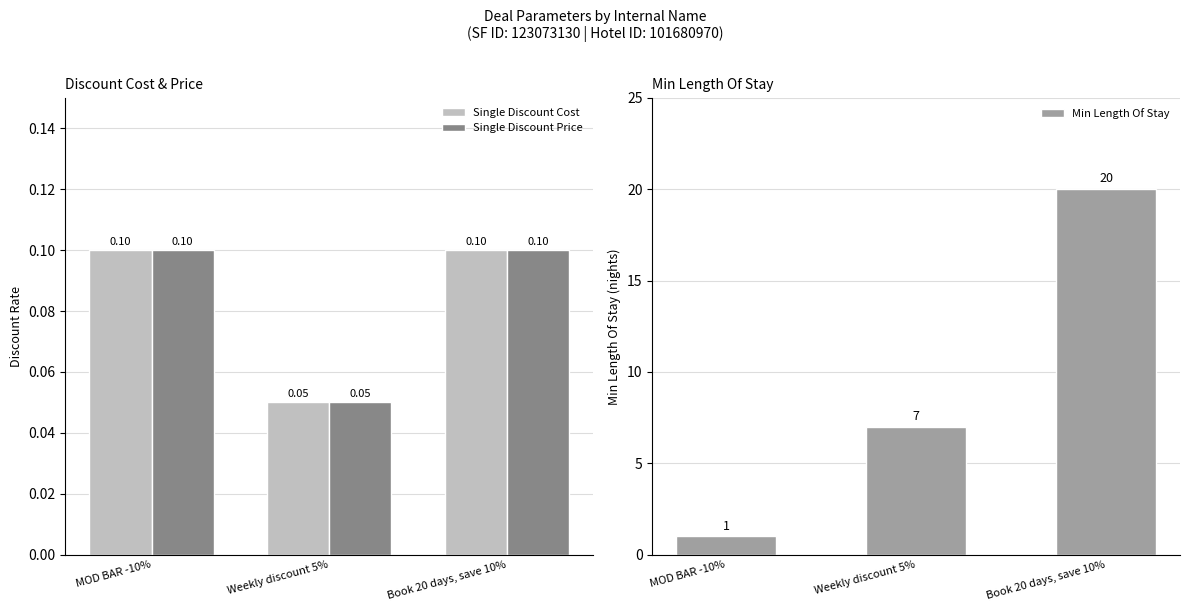

At which category is the sum across all series the highest?

Book 20 days, save 10%